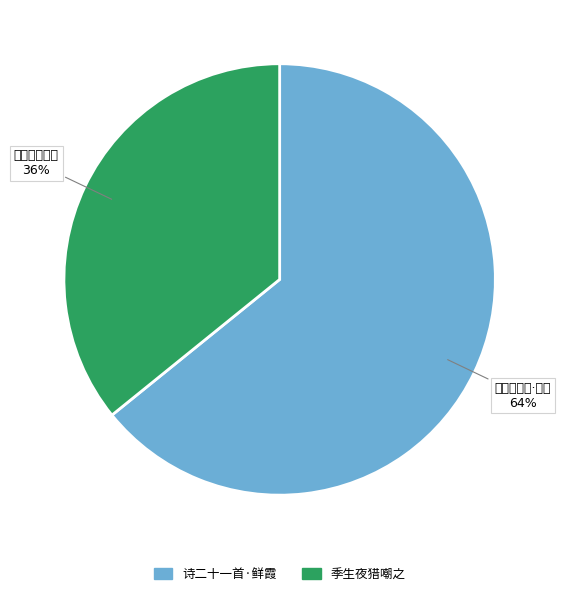

How many segments does this pie chart have?

2